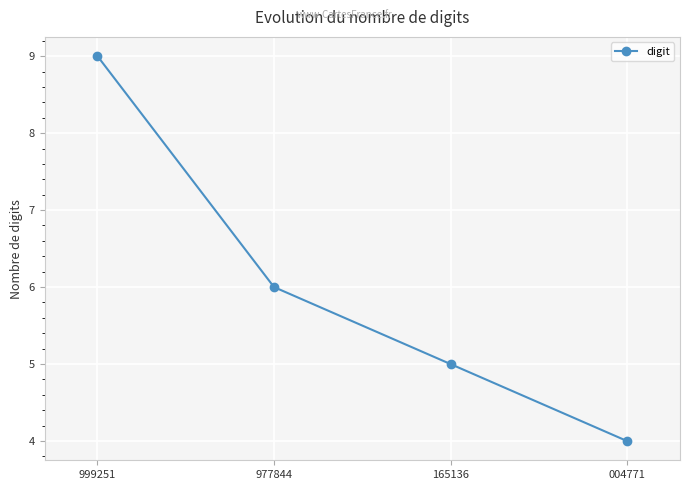

Approximately how many times larger is the value at 999251 compared to 977844?

1.5